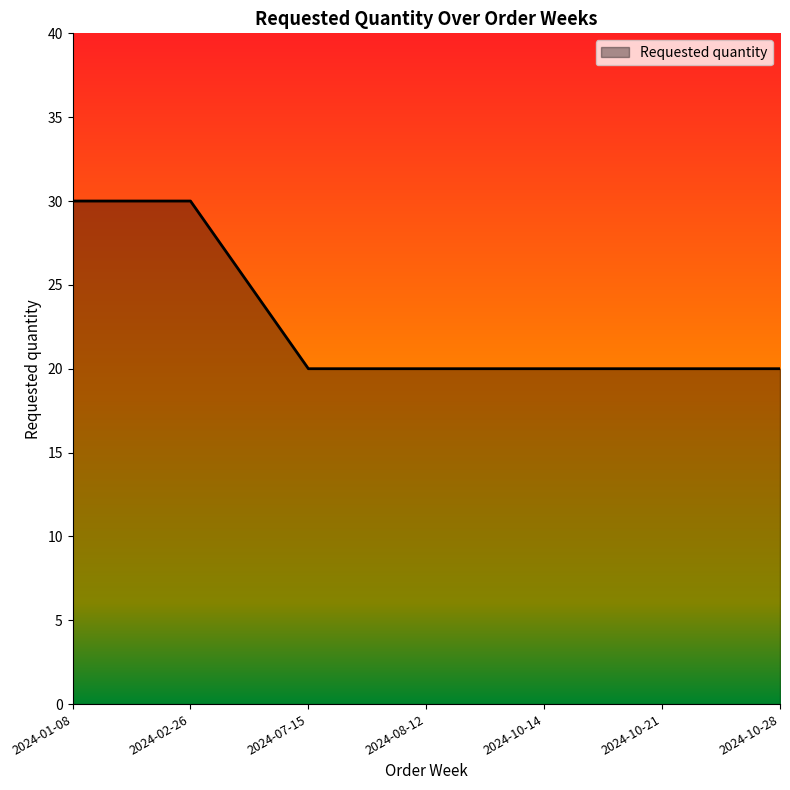

The value at 2024-10-28 is 8. True or false?

False